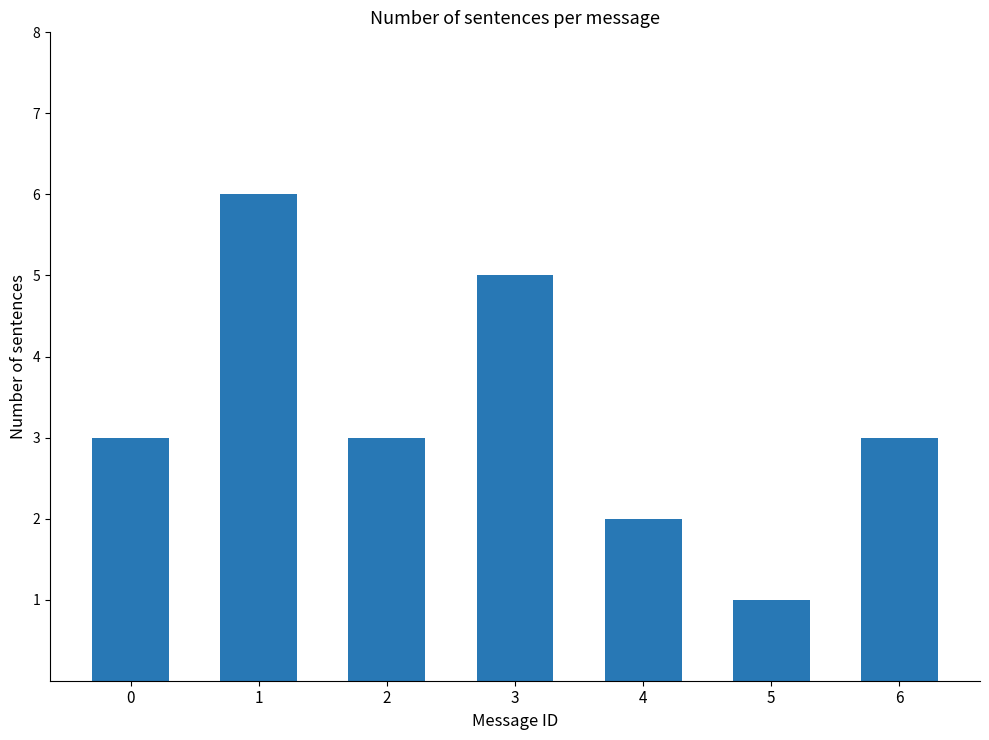

True or false: the data shows 3 at 6.

True